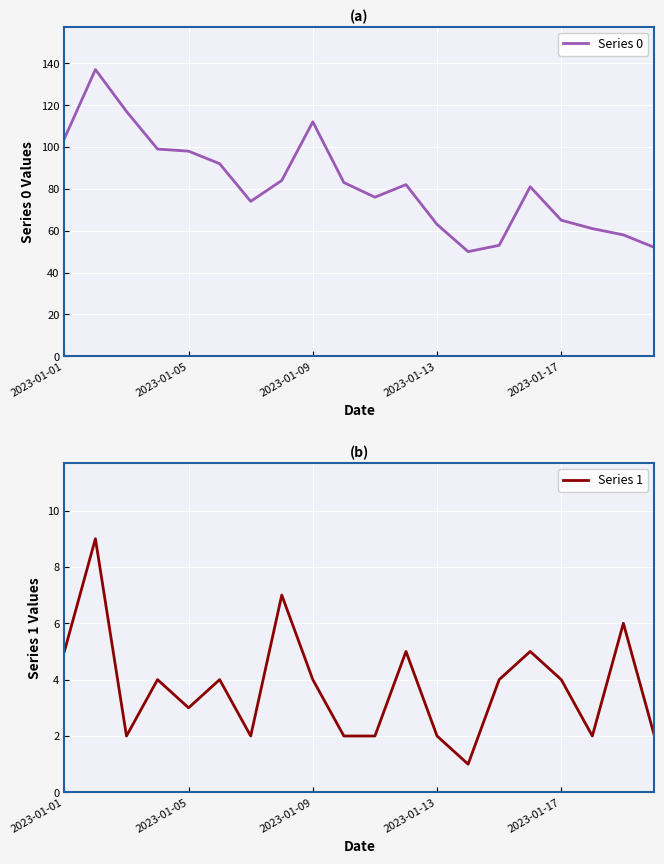

How many lines are shown in the chart?

2